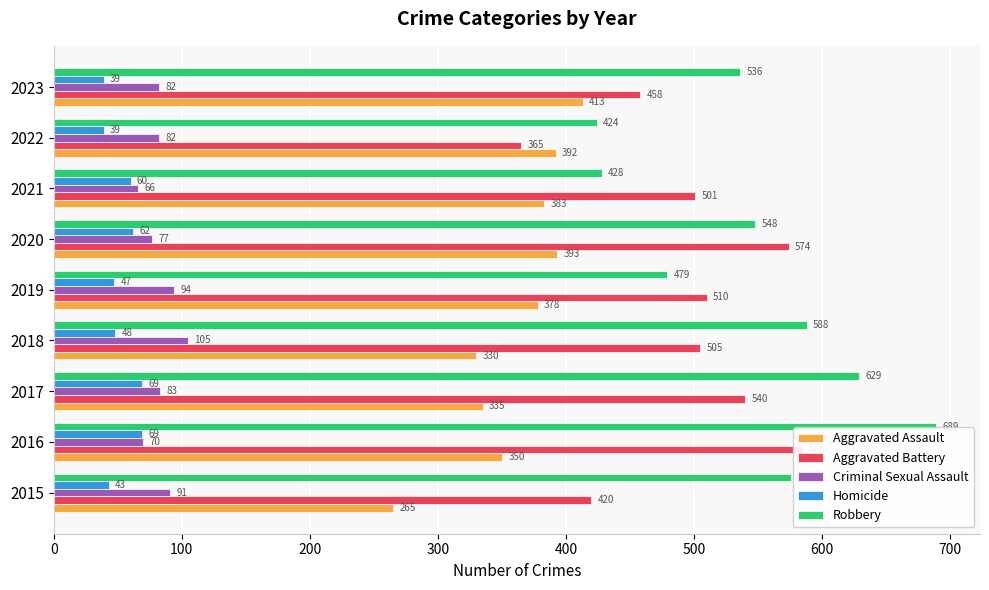

Reading right to left, list all the values displayed in this chart.

Aggravated Assault: 413	392	383	393	378	330	335	350	265
Aggravated Battery: 458	365	501	574	510	505	540	585	420
Criminal Sexual Assault: 82	82	66	77	94	105	83	70	91
Homicide: 39	39	60	62	47	48	69	69	43
Robbery: 536	424	428	548	479	588	629	689	576